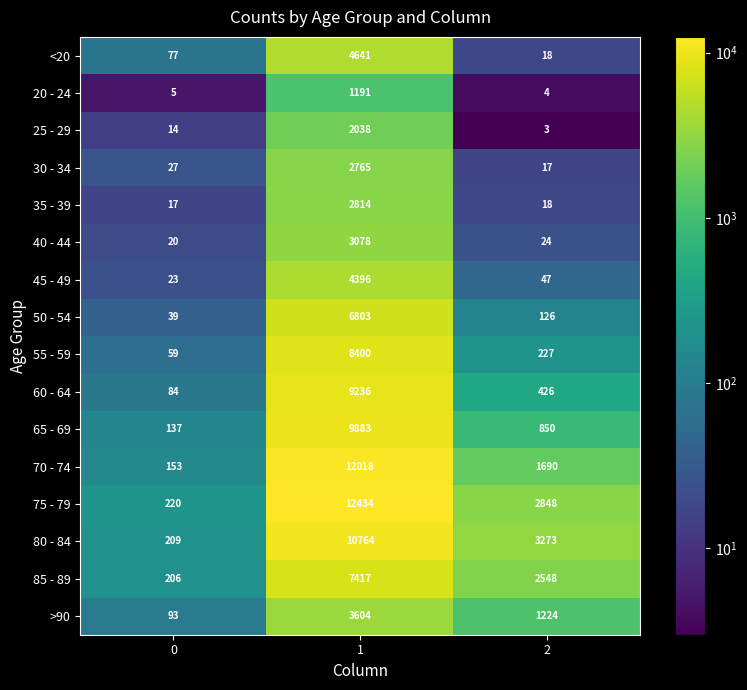

At which category is the sum across all series the highest?

1